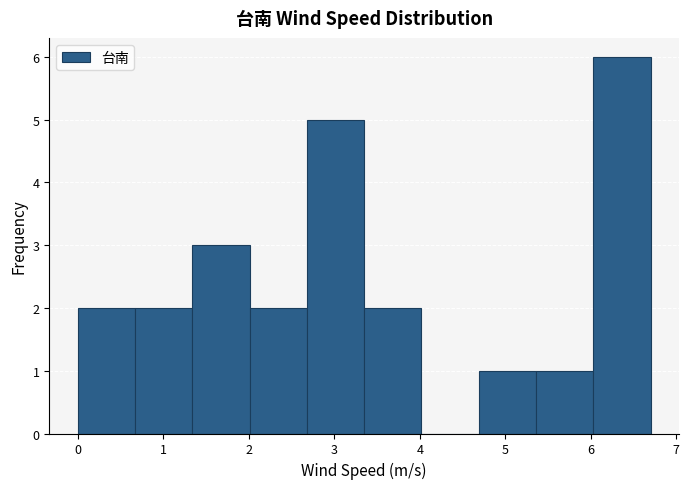

Reading left to right, transcribe this chart: for each bar, give the range it covers on the x-axis and its height. Neither the bar edges nor the heights are printed on the chart, so give them approximately, as read against the axes.

0.00 to 0.67: 2
0.67 to 1.34: 2
1.34 to 2.01: 3
2.01 to 2.68: 2
2.68 to 3.35: 5
3.35 to 4.02: 2
4.02 to 4.69: 0
4.69 to 5.36: 1
5.36 to 6.03: 1
6.03 to 6.70: 6